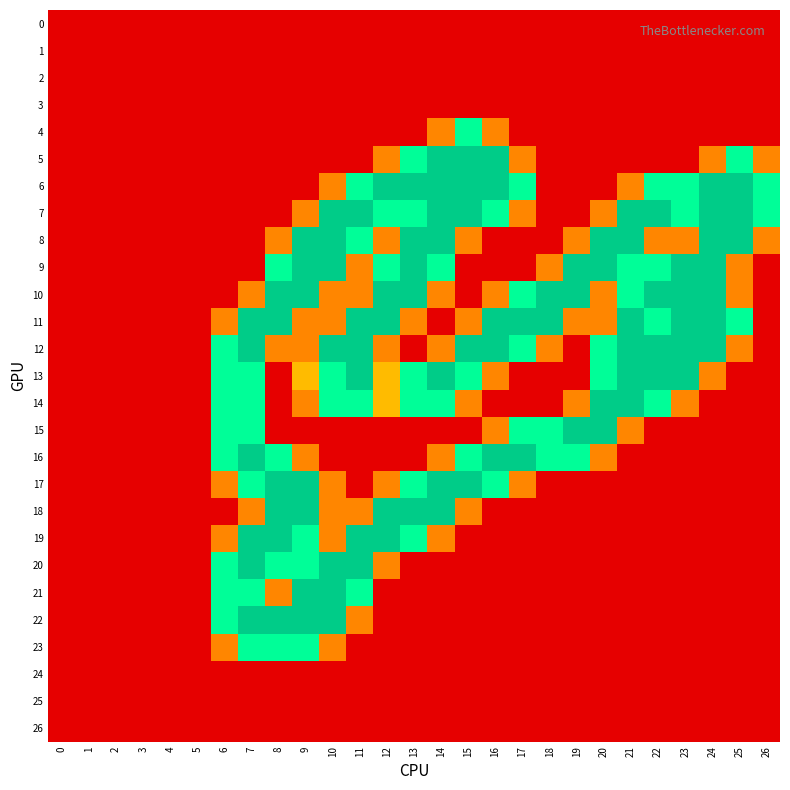

Reading left to right, transcribe all the data shown in this chart.

0: 0=0.0	1=0.0	2=0.0	3=0.0	4=0.0	5=0.0	6=0.0	7=0.0	8=0.0	9=0.0	10=0.0	11=0.0	12=0.0	13=0.0	14=0.0	15=0.0	16=0.0	17=0.0	18=0.0	19=0.0	20=0.0	21=0.0	22=0.0	23=0.0	24=0.0	25=0.0	26=0.0
1: 0=0.0	1=0.0	2=0.0	3=0.0	4=0.0	5=0.0	6=0.0	7=0.0	8=0.0	9=0.0	10=0.0	11=0.0	12=0.0	13=0.0	14=0.0	15=0.0	16=0.0	17=0.0	18=0.0	19=0.0	20=0.0	21=0.0	22=0.0	23=0.0	24=0.0	25=0.0	26=0.0
2: 0=0.0	1=0.0	2=0.0	3=0.0	4=0.0	5=0.0	6=0.0	7=0.0	8=0.0	9=0.0	10=0.0	11=0.0	12=0.0	13=0.0	14=0.0	15=0.0	16=0.0	17=0.0	18=0.0	19=0.0	20=0.0	21=0.0	22=0.0	23=0.0	24=0.0	25=0.0	26=0.0
3: 0=0.0	1=0.0	2=0.0	3=0.0	4=0.0	5=0.0	6=0.0	7=0.0	8=0.0	9=0.0	10=0.0	11=0.0	12=0.0	13=0.0	14=0.0	15=0.0	16=0.0	17=0.0	18=0.0	19=0.0	20=0.0	21=0.0	22=0.0	23=0.0	24=0.0	25=0.0	26=0.0
4: 0=0.0	1=0.0	2=0.0	3=0.0	4=0.0	5=0.0	6=0.0	7=0.0	8=0.0	9=0.0	10=0.0	11=0.0	12=0.0	13=0.0	14=0.8	15=1.5	16=0.8	17=0.0	18=0.0	19=0.0	20=0.0	21=0.0	22=0.0	23=0.0	24=0.0	25=0.0	26=0.0
5: 0=0.0	1=0.0	2=0.0	3=0.0	4=0.0	5=0.0	6=0.0	7=0.0	8=0.0	9=0.0	10=0.0	11=0.0	12=0.8	13=1.5	14=2.0	15=2.0	16=2.0	17=0.8	18=0.0	19=0.0	20=0.0	21=0.0	22=0.0	23=0.0	24=0.8	25=1.5	26=0.8
6: 0=0.0	1=0.0	2=0.0	3=0.0	4=0.0	5=0.0	6=0.0	7=0.0	8=0.0	9=0.0	10=0.8	11=1.5	12=2.0	13=2.0	14=2.0	15=2.0	16=2.0	17=1.5	18=0.0	19=0.0	20=0.0	21=0.8	22=1.5	23=1.5	24=2.0	25=2.0	26=1.5
7: 0=0.0	1=0.0	2=0.0	3=0.0	4=0.0	5=0.0	6=0.0	7=0.0	8=0.0	9=0.8	10=2.0	11=2.0	12=1.5	13=1.5	14=2.0	15=2.0	16=1.5	17=0.8	18=0.0	19=0.0	20=0.8	21=2.0	22=2.0	23=1.5	24=2.0	25=2.0	26=1.5
8: 0=0.0	1=0.0	2=0.0	3=0.0	4=0.0	5=0.0	6=0.0	7=0.0	8=0.8	9=2.0	10=2.0	11=1.5	12=0.8	13=2.0	14=2.0	15=0.8	16=0.0	17=0.0	18=0.0	19=0.8	20=2.0	21=2.0	22=0.8	23=0.8	24=2.0	25=2.0	26=0.8
9: 0=0.0	1=0.0	2=0.0	3=0.0	4=0.0	5=0.0	6=0.0	7=0.0	8=1.5	9=2.0	10=2.0	11=0.8	12=1.5	13=2.0	14=1.5	15=0.0	16=0.0	17=0.0	18=0.8	19=2.0	20=2.0	21=1.5	22=1.5	23=2.0	24=2.0	25=0.8	26=0.0
10: 0=0.0	1=0.0	2=0.0	3=0.0	4=0.0	5=0.0	6=0.0	7=0.8	8=2.0	9=2.0	10=0.8	11=0.8	12=2.0	13=2.0	14=0.8	15=0.0	16=0.8	17=1.5	18=2.0	19=2.0	20=0.8	21=1.5	22=2.0	23=2.0	24=2.0	25=0.8	26=0.0
11: 0=0.0	1=0.0	2=0.0	3=0.0	4=0.0	5=0.0	6=0.8	7=2.0	8=2.0	9=0.8	10=0.8	11=2.0	12=2.0	13=0.8	14=0.0	15=0.8	16=2.0	17=2.0	18=2.0	19=0.8	20=0.8	21=2.0	22=1.5	23=2.0	24=2.0	25=1.5	26=0.0
12: 0=0.0	1=0.0	2=0.0	3=0.0	4=0.0	5=0.0	6=1.5	7=2.0	8=0.8	9=0.8	10=2.0	11=2.0	12=0.8	13=0.0	14=0.8	15=2.0	16=2.0	17=1.5	18=0.8	19=0.0	20=1.5	21=2.0	22=2.0	23=2.0	24=2.0	25=0.8	26=0.0
13: 0=0.0	1=0.0	2=0.0	3=0.0	4=0.0	5=0.0	6=1.5	7=1.5	8=0.0	9=1.0	10=1.5	11=2.0	12=1.0	13=1.5	14=2.0	15=1.5	16=0.8	17=0.0	18=0.0	19=0.0	20=1.5	21=2.0	22=2.0	23=2.0	24=0.8	25=0.0	26=0.0
14: 0=0.0	1=0.0	2=0.0	3=0.0	4=0.0	5=0.0	6=1.5	7=1.5	8=0.0	9=0.8	10=1.5	11=1.5	12=1.0	13=1.5	14=1.5	15=0.8	16=0.0	17=0.0	18=0.0	19=0.8	20=2.0	21=2.0	22=1.5	23=0.8	24=0.0	25=0.0	26=0.0
15: 0=0.0	1=0.0	2=0.0	3=0.0	4=0.0	5=0.0	6=1.5	7=1.5	8=0.0	9=0.0	10=0.0	11=0.0	12=0.0	13=0.0	14=0.0	15=0.0	16=0.8	17=1.5	18=1.5	19=2.0	20=2.0	21=0.8	22=0.0	23=0.0	24=0.0	25=0.0	26=0.0
16: 0=0.0	1=0.0	2=0.0	3=0.0	4=0.0	5=0.0	6=1.5	7=2.0	8=1.5	9=0.8	10=0.0	11=0.0	12=0.0	13=0.0	14=0.8	15=1.5	16=2.0	17=2.0	18=1.5	19=1.5	20=0.8	21=0.0	22=0.0	23=0.0	24=0.0	25=0.0	26=0.0
17: 0=0.0	1=0.0	2=0.0	3=0.0	4=0.0	5=0.0	6=0.8	7=1.5	8=2.0	9=2.0	10=0.8	11=0.0	12=0.8	13=1.5	14=2.0	15=2.0	16=1.5	17=0.8	18=0.0	19=0.0	20=0.0	21=0.0	22=0.0	23=0.0	24=0.0	25=0.0	26=0.0
18: 0=0.0	1=0.0	2=0.0	3=0.0	4=0.0	5=0.0	6=0.0	7=0.8	8=2.0	9=2.0	10=0.8	11=0.8	12=2.0	13=2.0	14=2.0	15=0.8	16=0.0	17=0.0	18=0.0	19=0.0	20=0.0	21=0.0	22=0.0	23=0.0	24=0.0	25=0.0	26=0.0
19: 0=0.0	1=0.0	2=0.0	3=0.0	4=0.0	5=0.0	6=0.8	7=2.0	8=2.0	9=1.5	10=0.8	11=2.0	12=2.0	13=1.5	14=0.8	15=0.0	16=0.0	17=0.0	18=0.0	19=0.0	20=0.0	21=0.0	22=0.0	23=0.0	24=0.0	25=0.0	26=0.0
20: 0=0.0	1=0.0	2=0.0	3=0.0	4=0.0	5=0.0	6=1.5	7=2.0	8=1.5	9=1.5	10=2.0	11=2.0	12=0.8	13=0.0	14=0.0	15=0.0	16=0.0	17=0.0	18=0.0	19=0.0	20=0.0	21=0.0	22=0.0	23=0.0	24=0.0	25=0.0	26=0.0
21: 0=0.0	1=0.0	2=0.0	3=0.0	4=0.0	5=0.0	6=1.5	7=1.5	8=0.8	9=2.0	10=2.0	11=1.5	12=0.0	13=0.0	14=0.0	15=0.0	16=0.0	17=0.0	18=0.0	19=0.0	20=0.0	21=0.0	22=0.0	23=0.0	24=0.0	25=0.0	26=0.0
22: 0=0.0	1=0.0	2=0.0	3=0.0	4=0.0	5=0.0	6=1.5	7=2.0	8=2.0	9=2.0	10=2.0	11=0.8	12=0.0	13=0.0	14=0.0	15=0.0	16=0.0	17=0.0	18=0.0	19=0.0	20=0.0	21=0.0	22=0.0	23=0.0	24=0.0	25=0.0	26=0.0
23: 0=0.0	1=0.0	2=0.0	3=0.0	4=0.0	5=0.0	6=0.8	7=1.5	8=1.5	9=1.5	10=0.8	11=0.0	12=0.0	13=0.0	14=0.0	15=0.0	16=0.0	17=0.0	18=0.0	19=0.0	20=0.0	21=0.0	22=0.0	23=0.0	24=0.0	25=0.0	26=0.0
24: 0=0.0	1=0.0	2=0.0	3=0.0	4=0.0	5=0.0	6=0.0	7=0.0	8=0.0	9=0.0	10=0.0	11=0.0	12=0.0	13=0.0	14=0.0	15=0.0	16=0.0	17=0.0	18=0.0	19=0.0	20=0.0	21=0.0	22=0.0	23=0.0	24=0.0	25=0.0	26=0.0
25: 0=0.0	1=0.0	2=0.0	3=0.0	4=0.0	5=0.0	6=0.0	7=0.0	8=0.0	9=0.0	10=0.0	11=0.0	12=0.0	13=0.0	14=0.0	15=0.0	16=0.0	17=0.0	18=0.0	19=0.0	20=0.0	21=0.0	22=0.0	23=0.0	24=0.0	25=0.0	26=0.0
26: 0=0.0	1=0.0	2=0.0	3=0.0	4=0.0	5=0.0	6=0.0	7=0.0	8=0.0	9=0.0	10=0.0	11=0.0	12=0.0	13=0.0	14=0.0	15=0.0	16=0.0	17=0.0	18=0.0	19=0.0	20=0.0	21=0.0	22=0.0	23=0.0	24=0.0	25=0.0	26=0.0